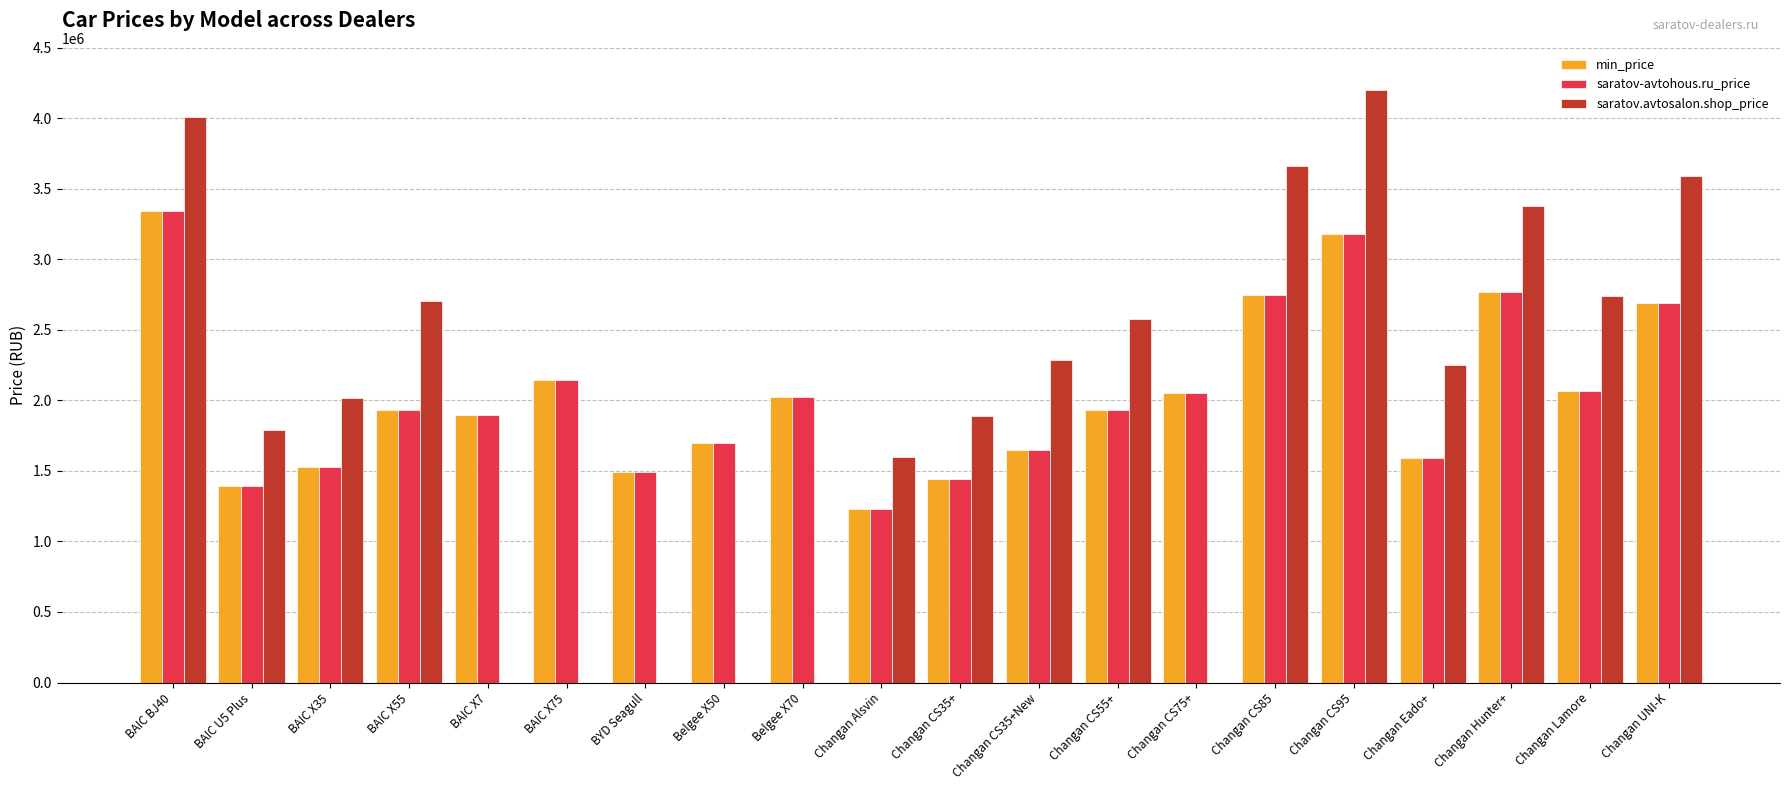

Read the saratov-avtohous.ru_price value at Changan UNI-K.

2691000